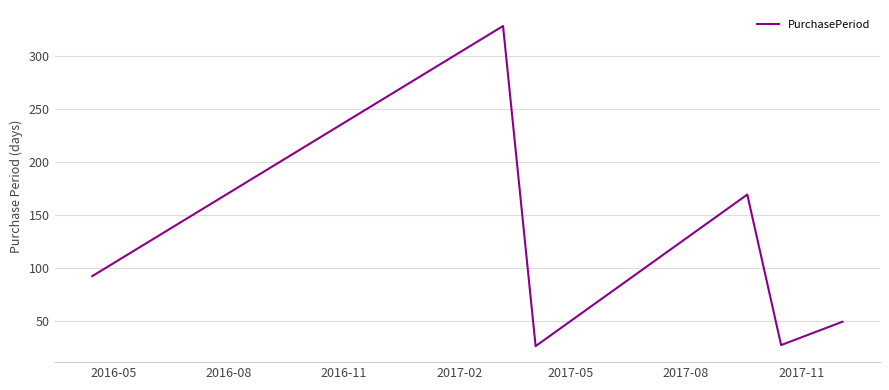

What is the smallest value displayed?

26